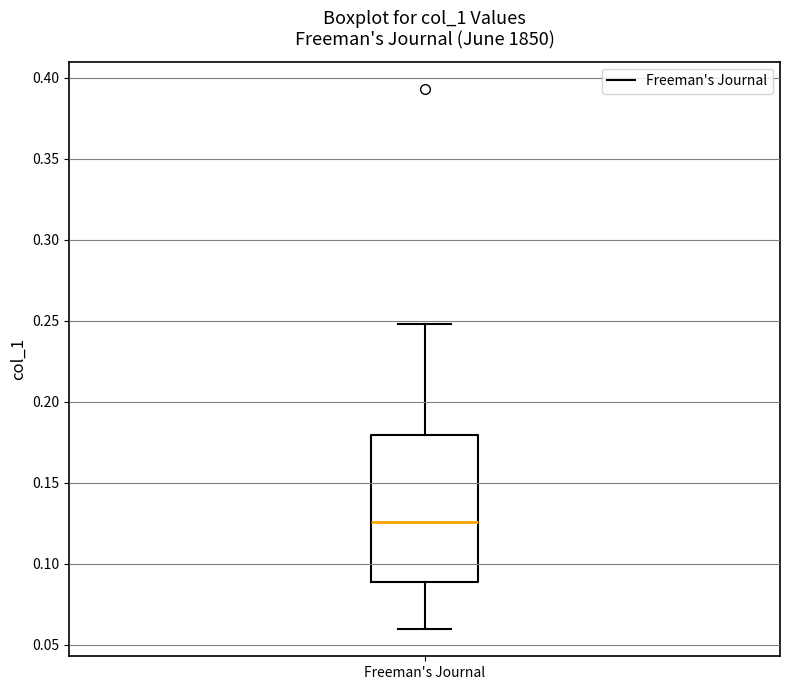

Read this box plot against the y-axis: the position of the median line, the range covered by the box, and the ends of both whiskers. The values are not printed on the chart, so give them approximately, as read against the axis.

median 0.125, box 0.090 to 0.180, whiskers 0.060 to 0.250